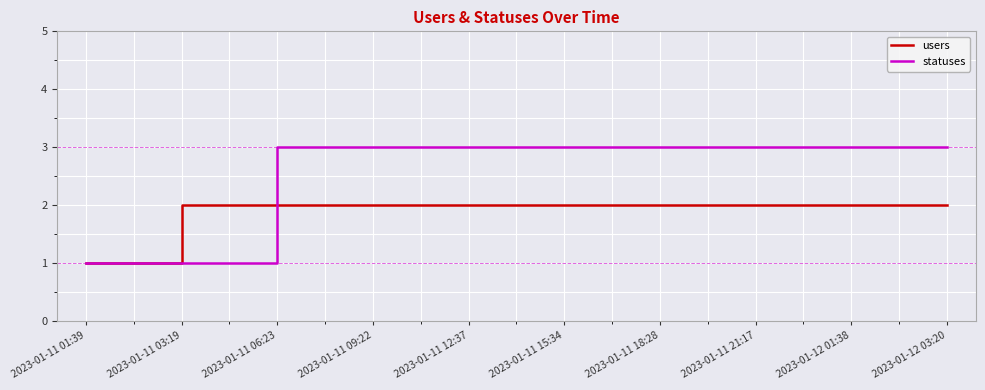

What is the minimum value shown in the chart?

1